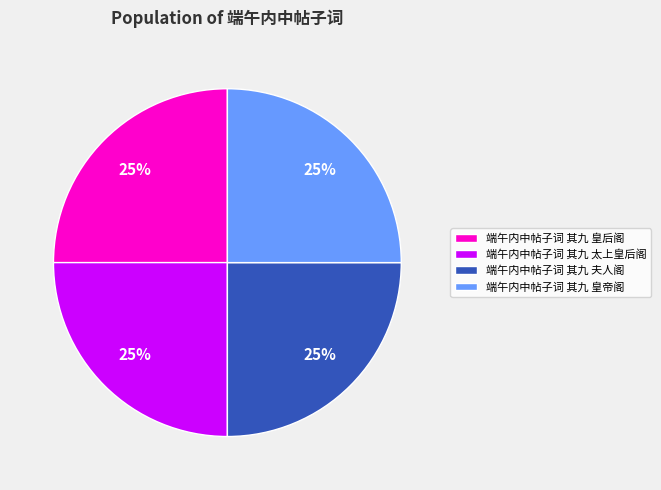

Does any single category account for the majority?

No